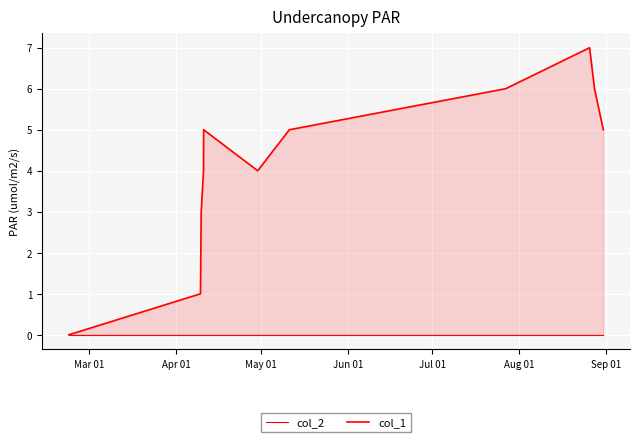

Rank the series at Apr 01 from lowest to highest value.

col_2, col_1